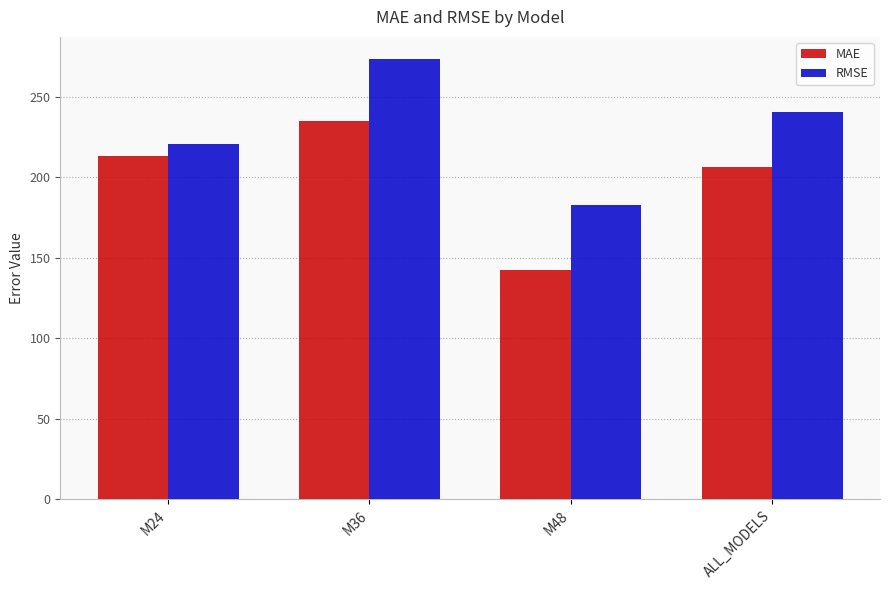

True or false: MAE has a value of 383.0 at M24.

False